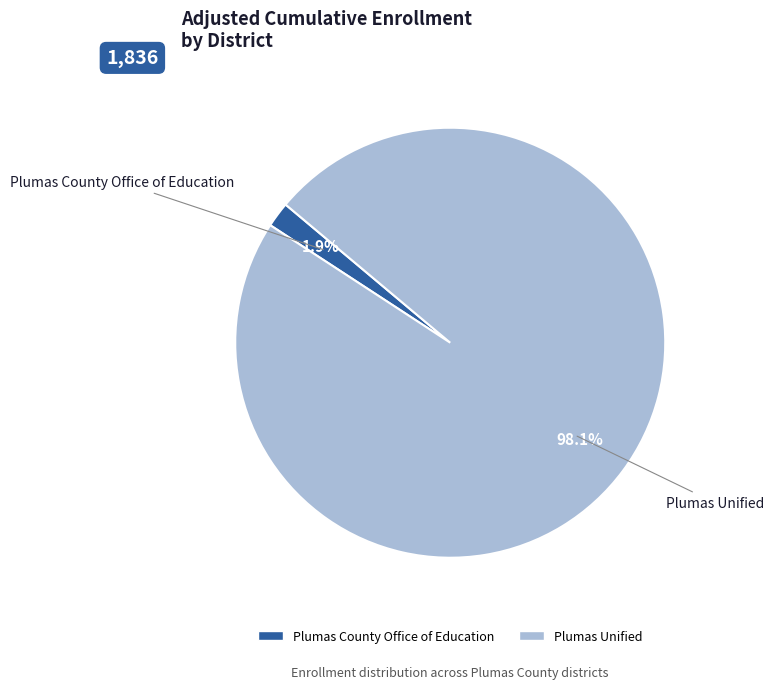

How many slices are in this pie chart?

2